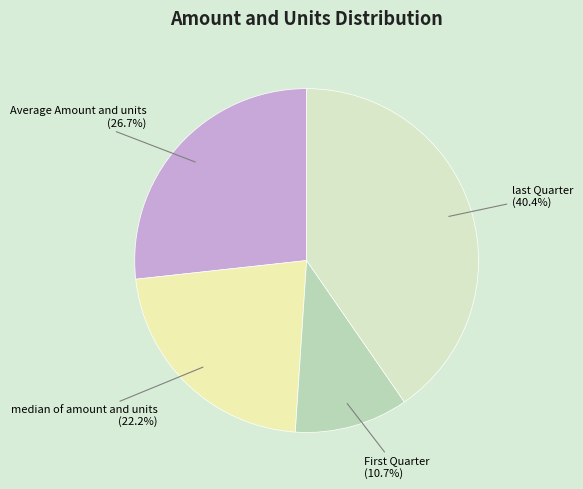

How many segments does this pie chart have?

4